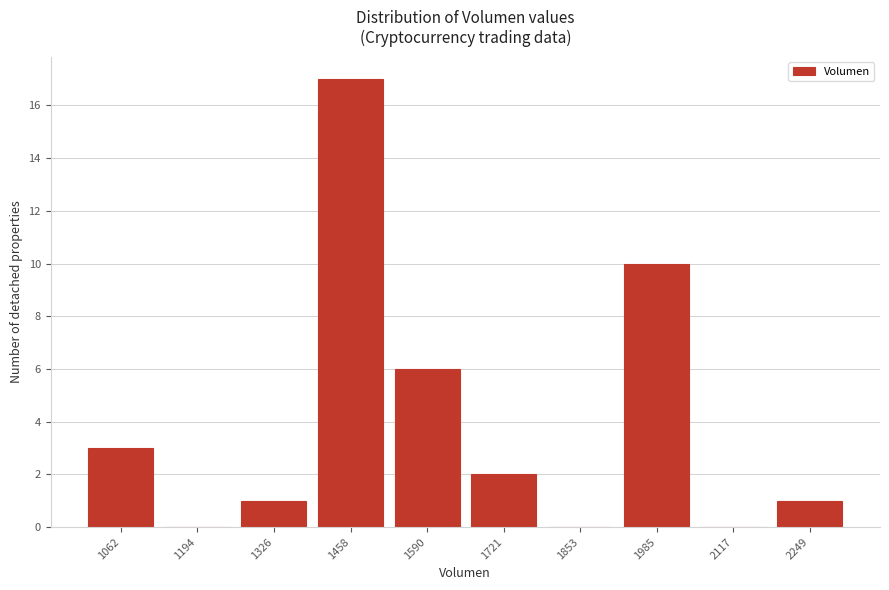

Reading right to left, extract all data points from this chart.

2249=1	2117=0	1985=10	1853=0	1721=2	1590=6	1458=17	1326=1	1194=0	1062=3